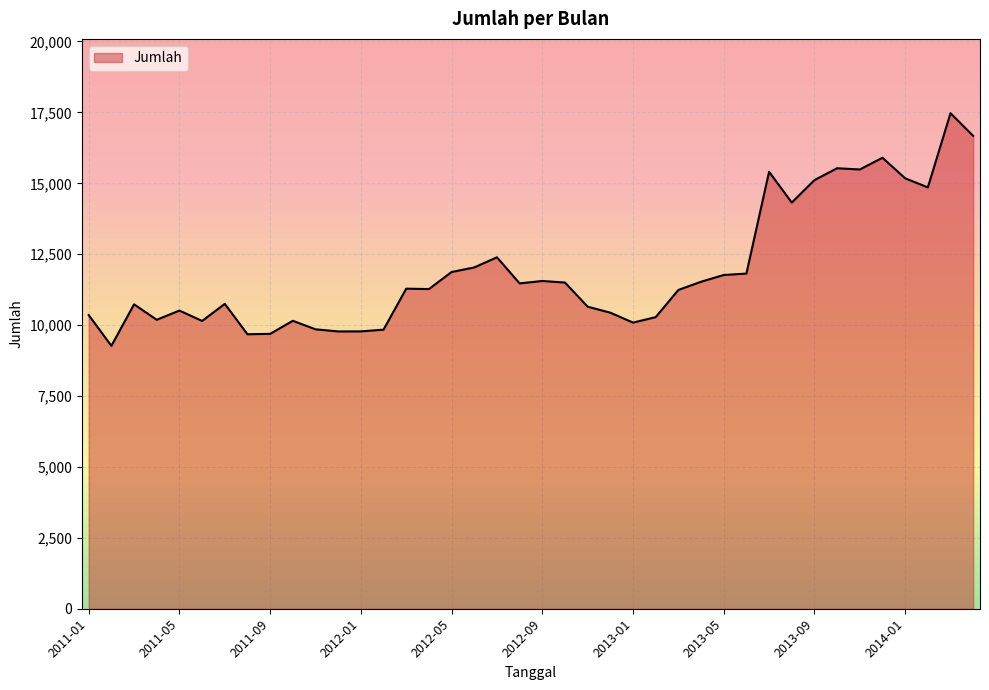

What is the greatest value displayed?

17471